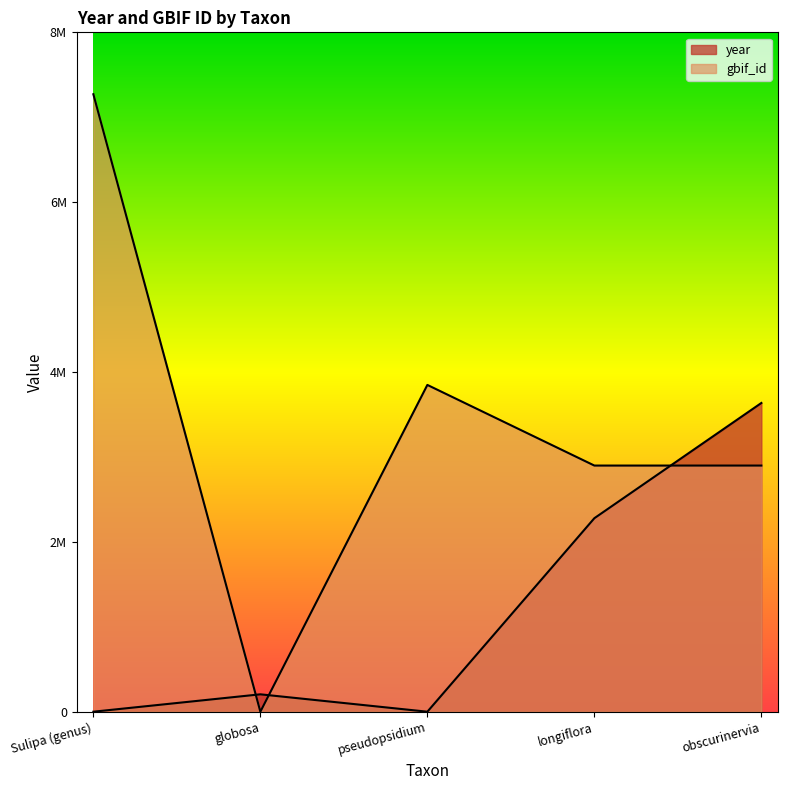

What is the difference between the second highest and minimum values in the gbif_id series?

3848104.0